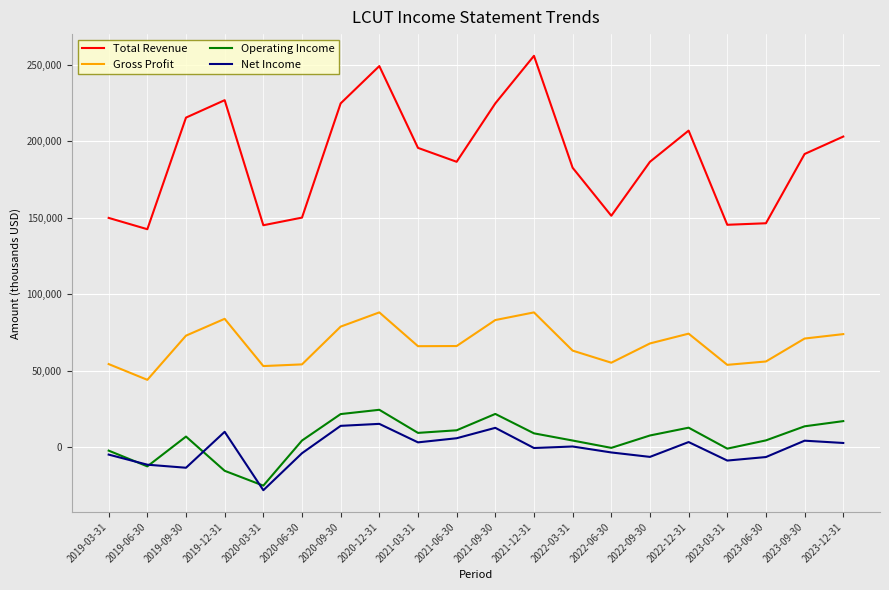

Where is the first local maximum for Net Income?

2019-12-31